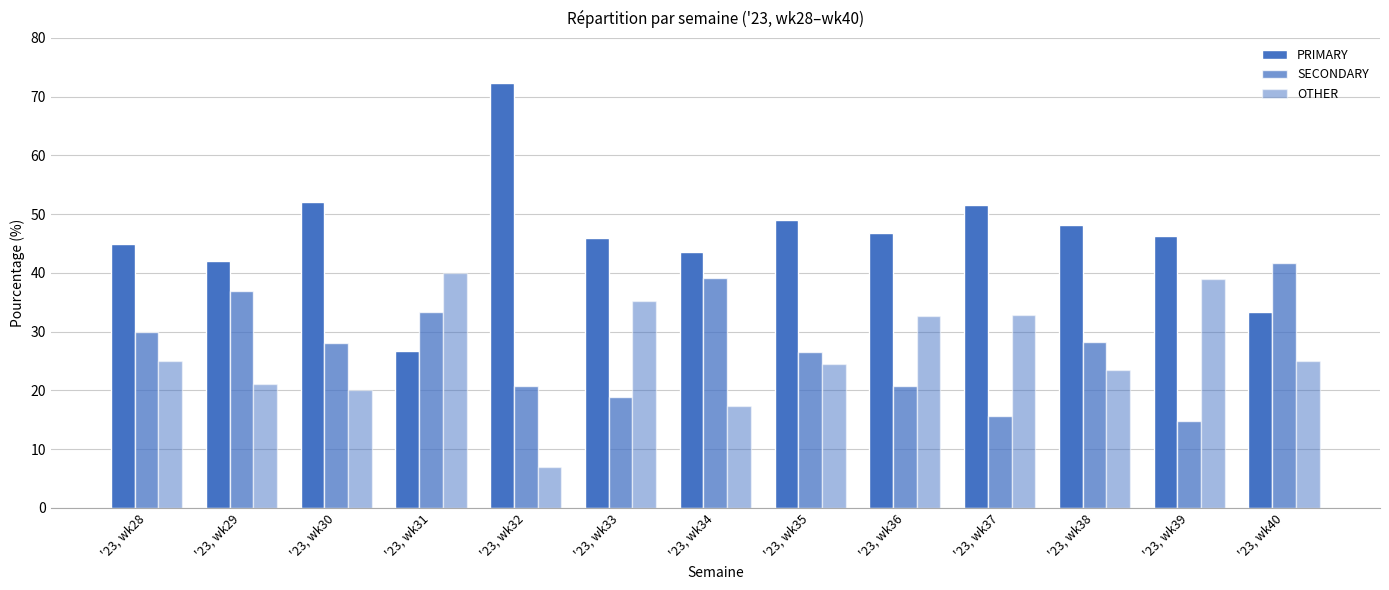

The value of PRIMARY at '23, wk33 is 26.2. True or false?

False